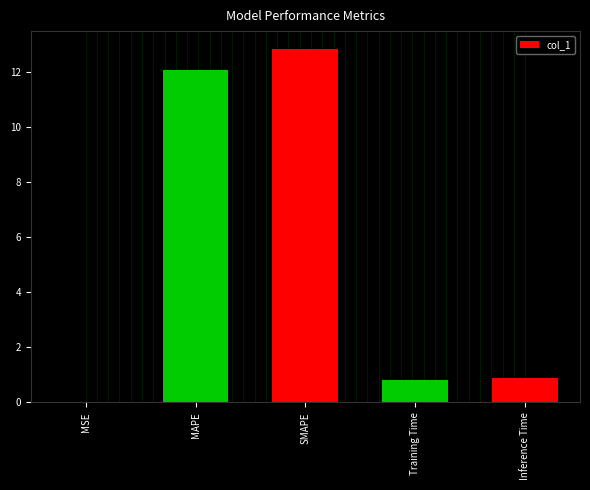

True or false: the data shows 1.4 at Inference Time.

False